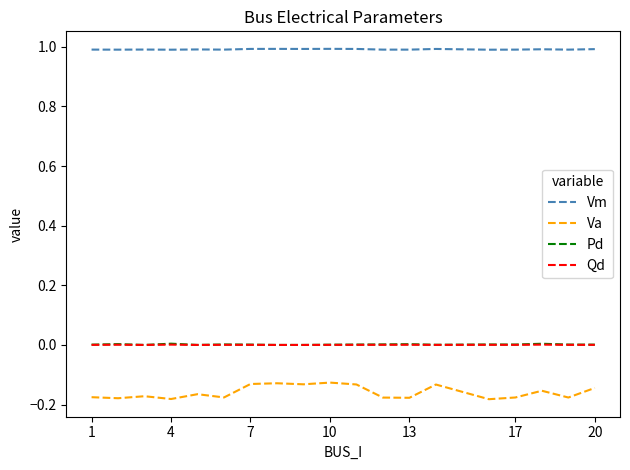

How many lines are shown in the chart?

4